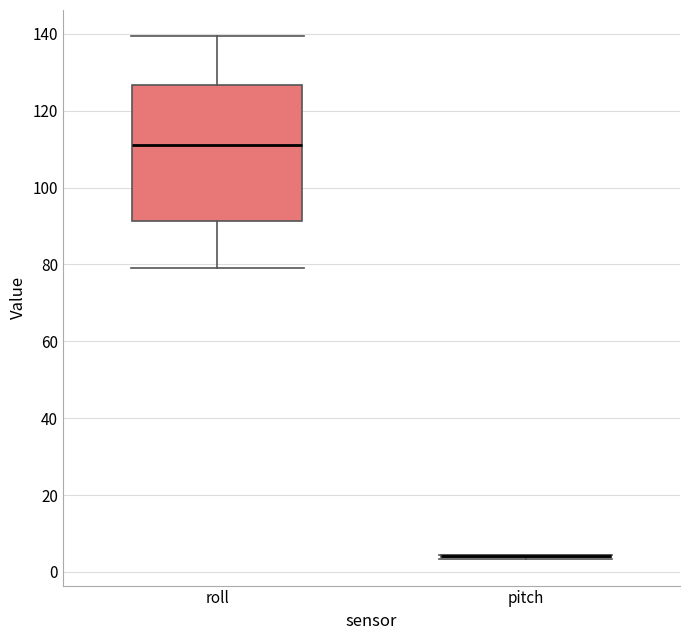

Reading left to right, transcribe this box plot: for each box, give where its median line is, the range the box spans, and where its two whiskers end, as read against the y-axis. The values are not printed on the chart, so give them approximately, as read against the axis.

roll: median 112, box 92 to 126, whiskers 80 to 140
pitch: box collapsed to a line at 4, whiskers 4 to 4